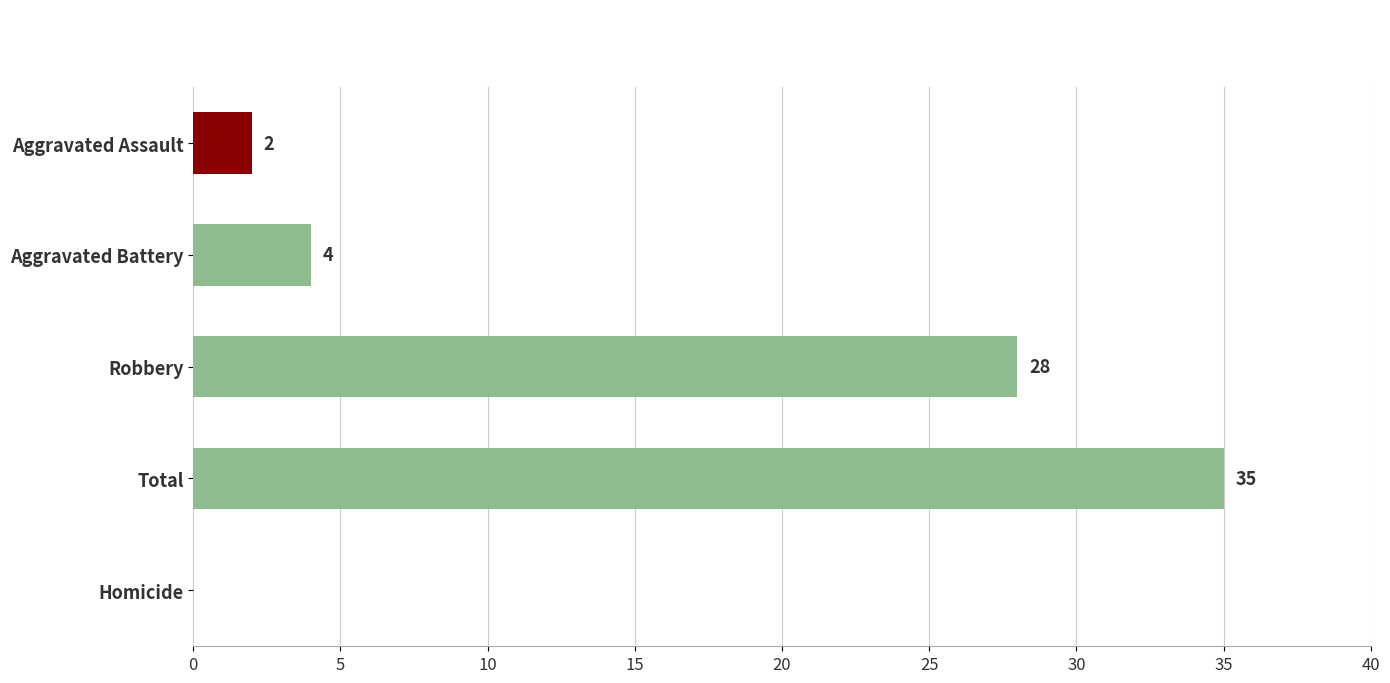

Between Robbery and Aggravated Assault, which is larger?

Robbery